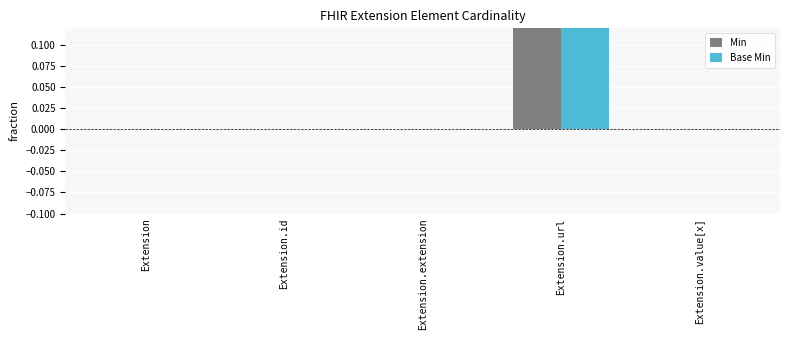

What position from the right is Extension.url?

2